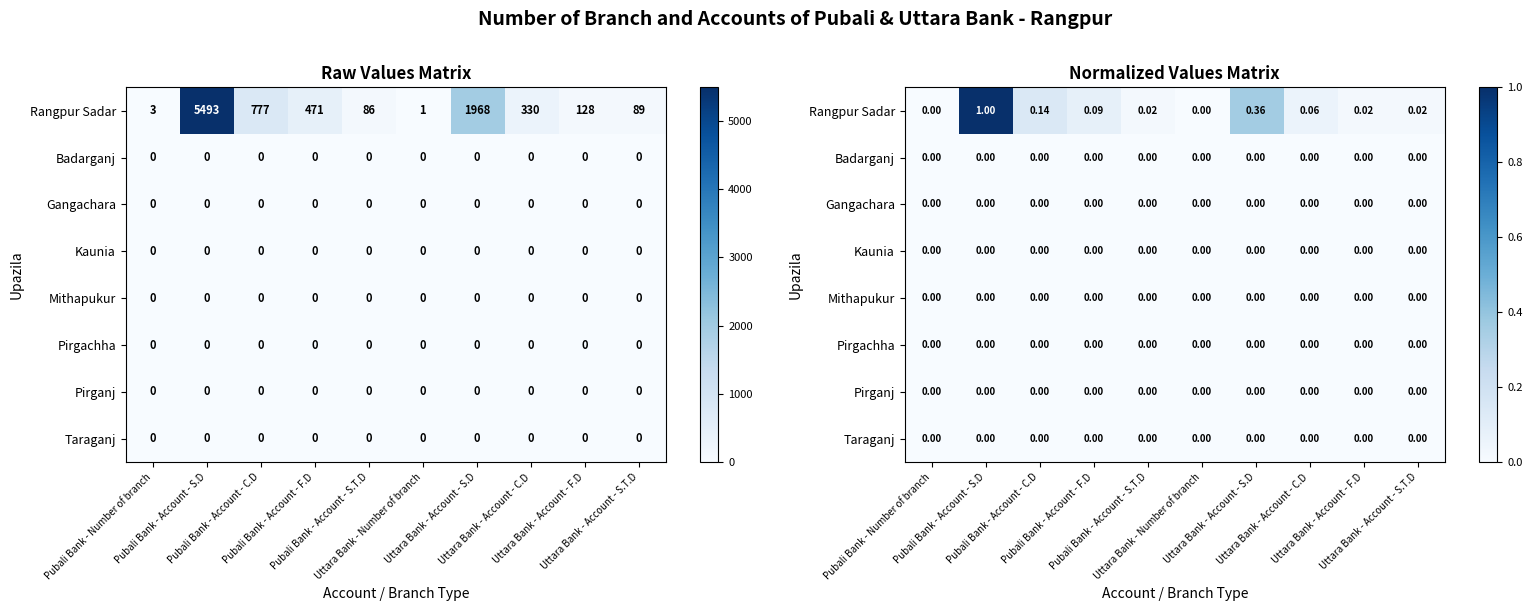

At how many categories does at least one series exceed 0?

10